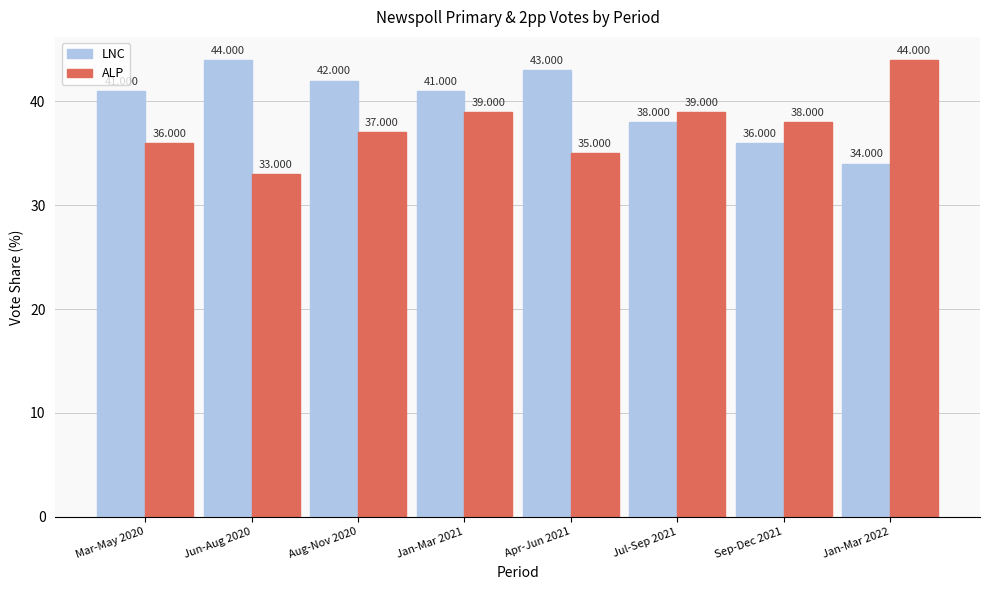

What is the average value of the ALP series?

38